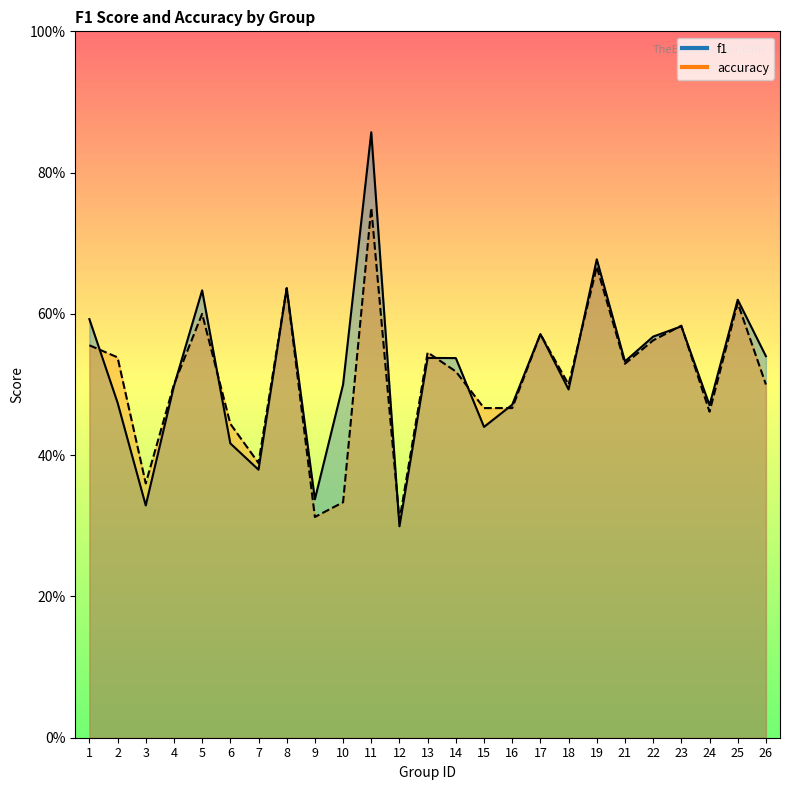

How many interior local peaks does the accuracy series have?

8